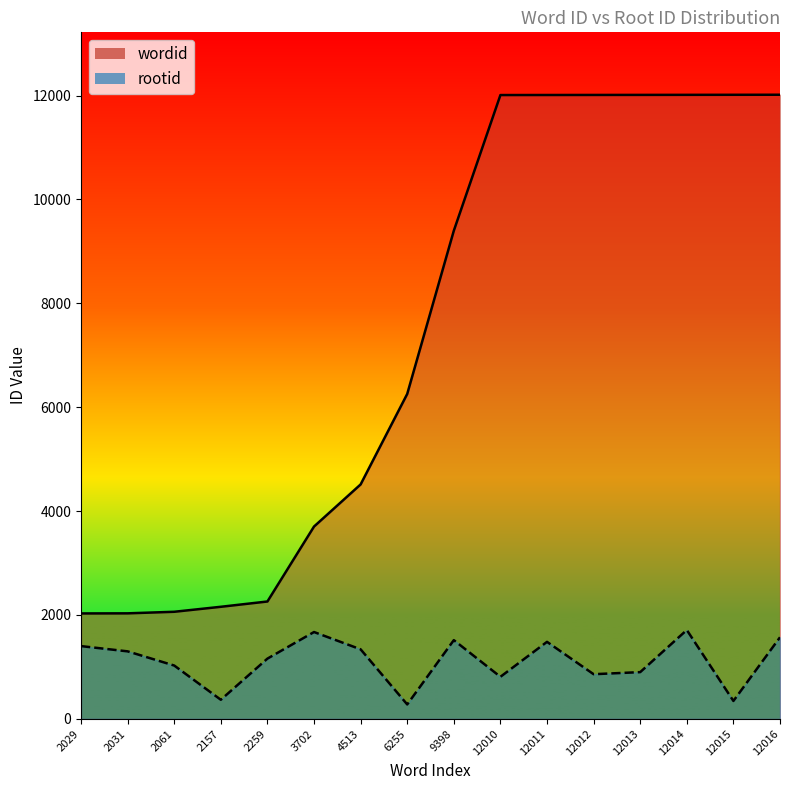

True or false: wordid and rootid cross at least once.

False